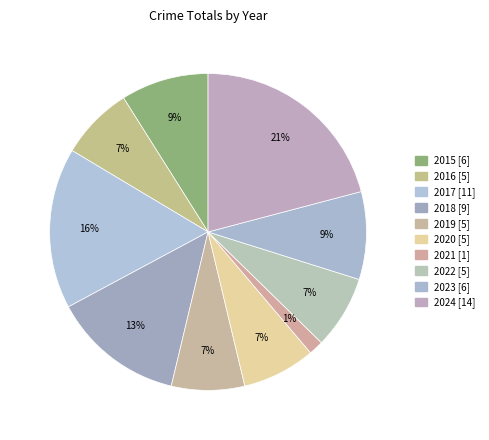

Which slice is the smallest?

2021